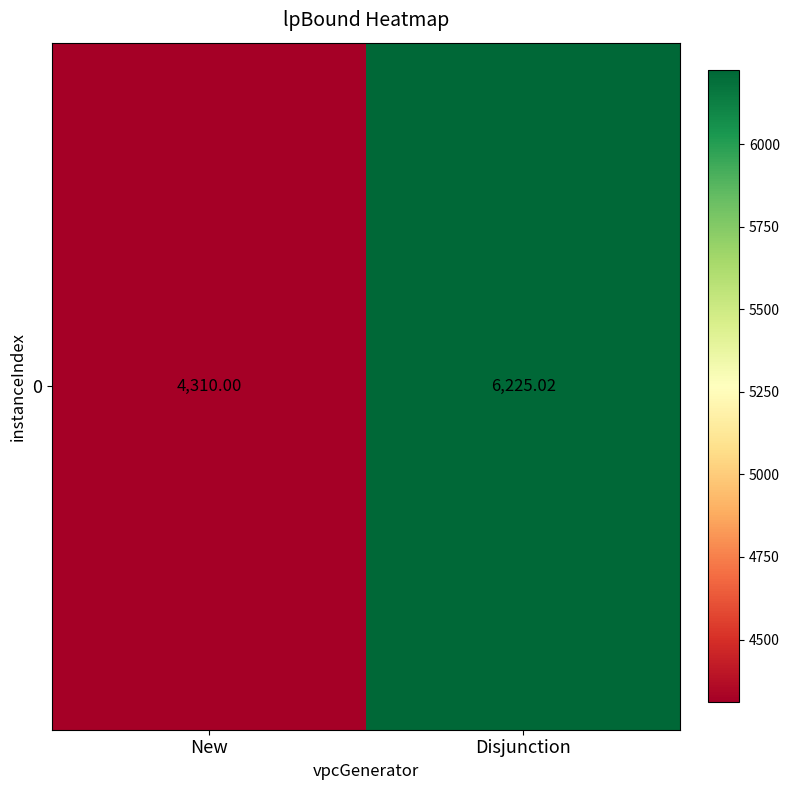

At which category does the chart reach its peak across all series?

Disjunction